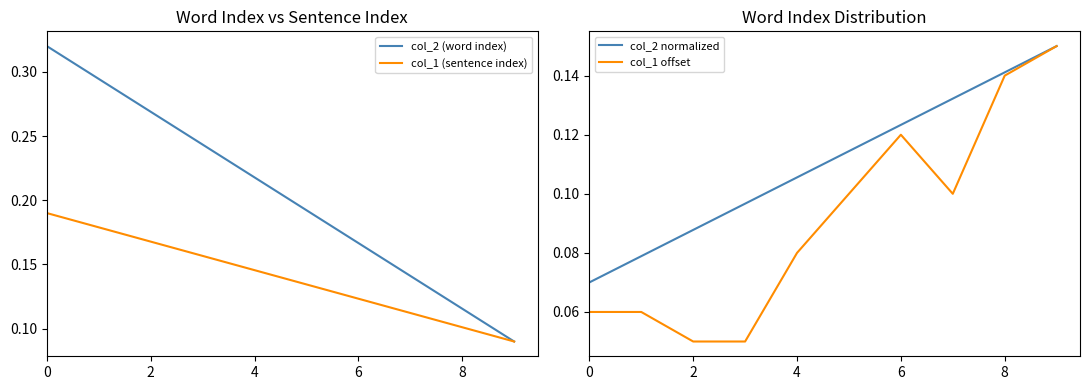

Does the chart have visible grid lines?

No